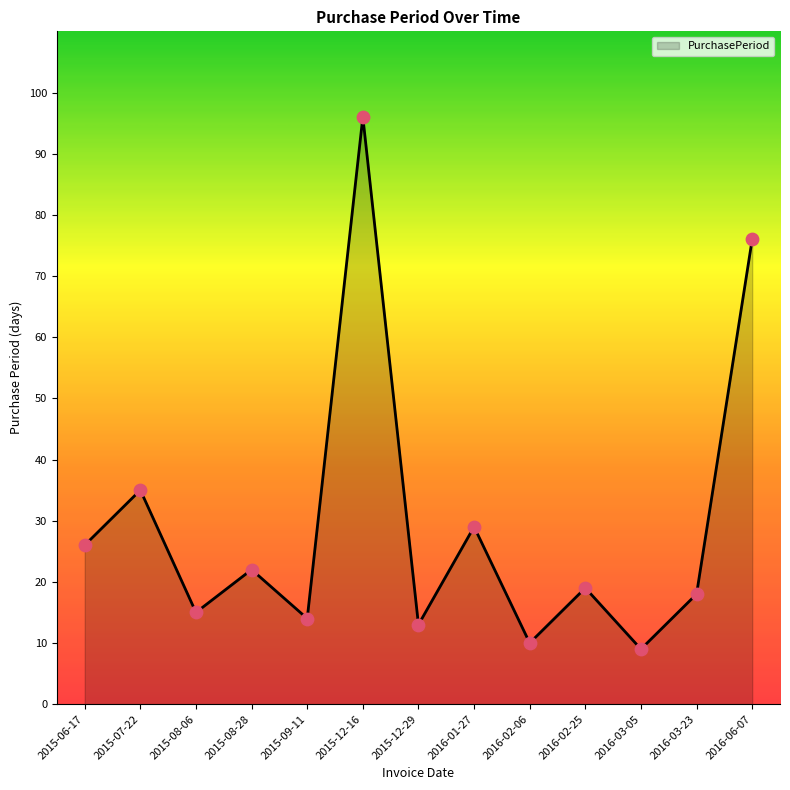

What is the change in value from 2015-08-28 to 2015-09-11?

-8